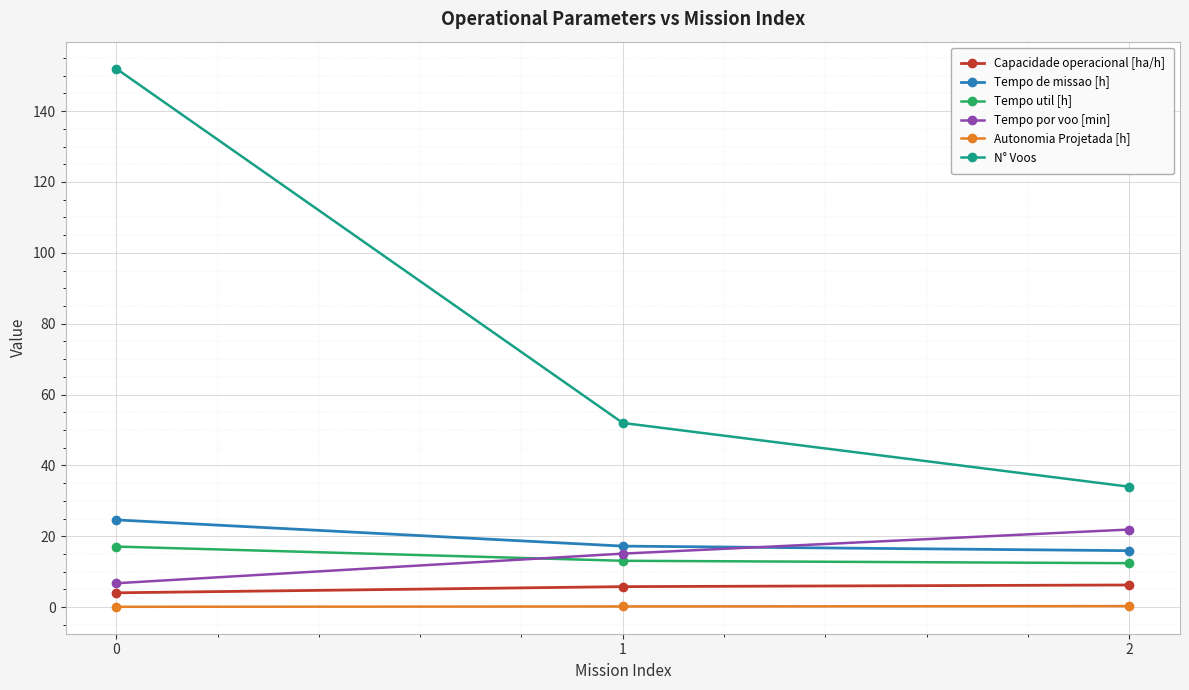

Rank the series by their maximum value, from highest to lowest.

N° Voos, Tempo de missao [h], Tempo por voo [min], Tempo util [h], Capacidade operacional [ha/h], Autonomia Projetada [h]